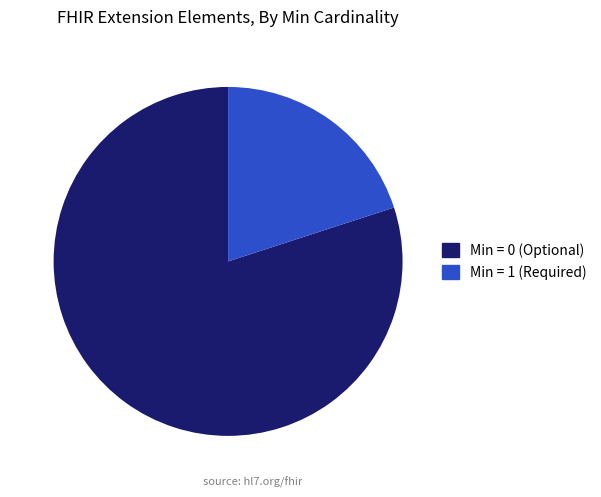

Is there a majority slice in this chart?

Yes